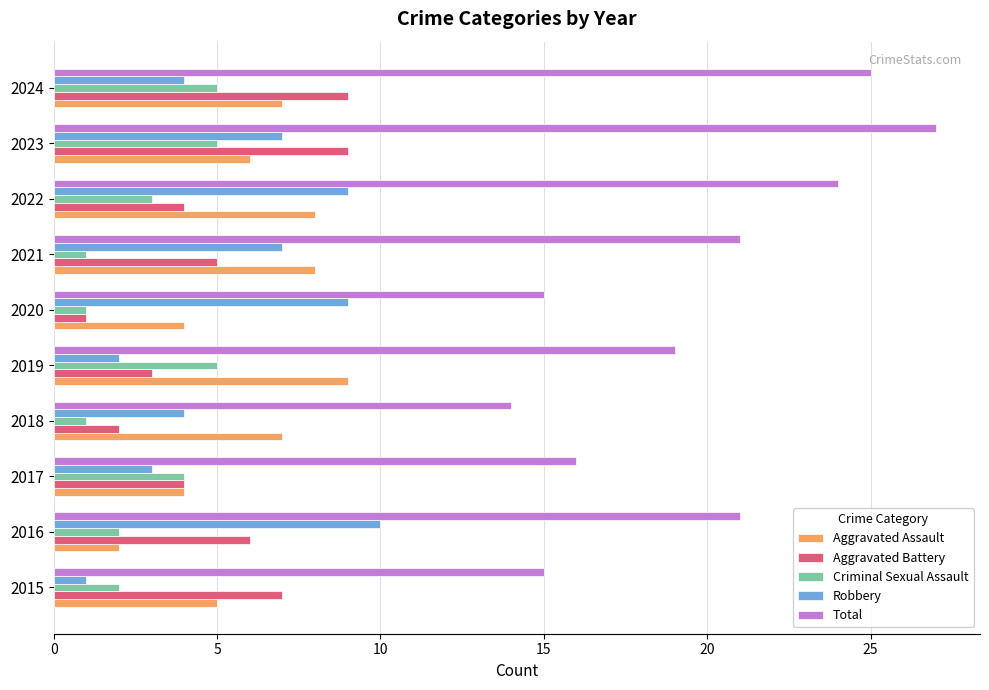

What is the spread (max minus min) of values at 2020?

14